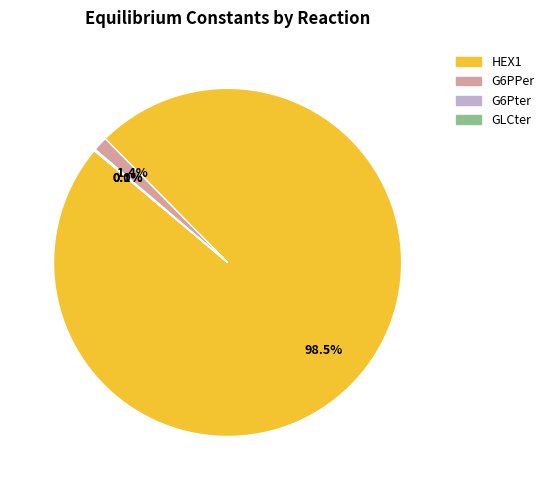

What portion of the pie excludes G6PPer?

98.6%